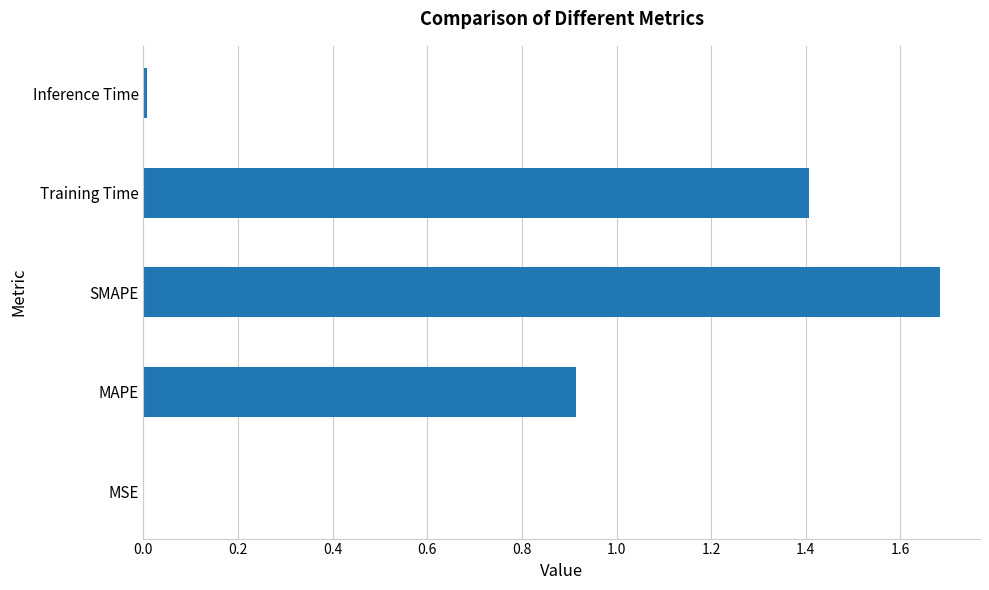

What is the sum of all values?

4.0